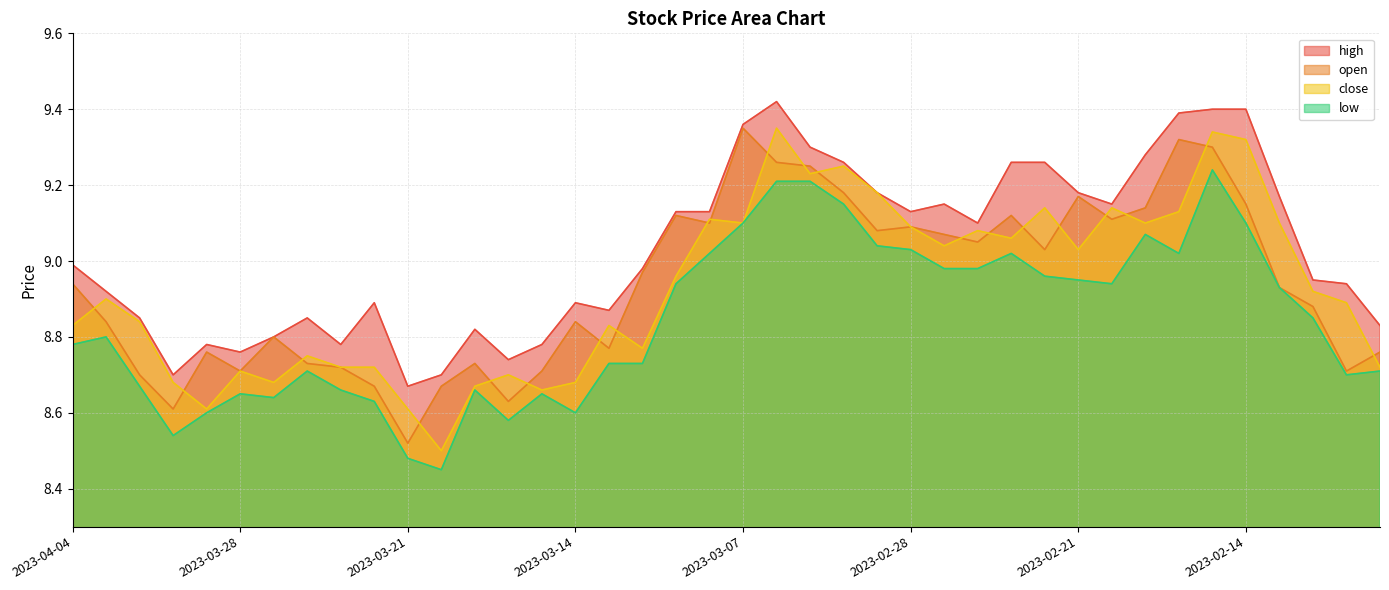

True or false: open has more than 1 points higher than both neighbors.

True